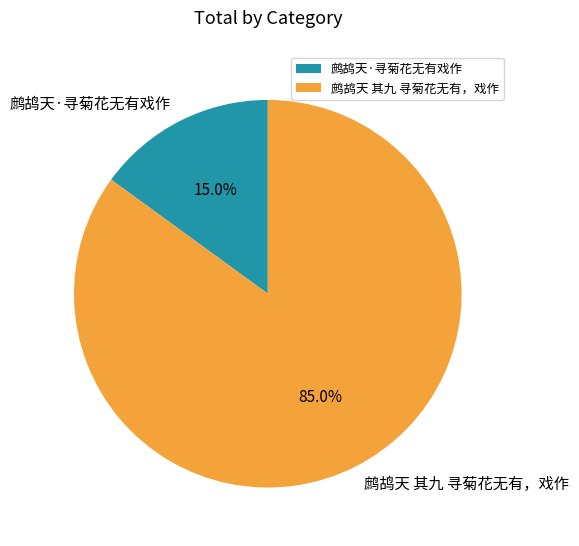

To the nearest percent, what portion does 鹧鸪天 其九 寻菊花无有，戏作 represent?

85%